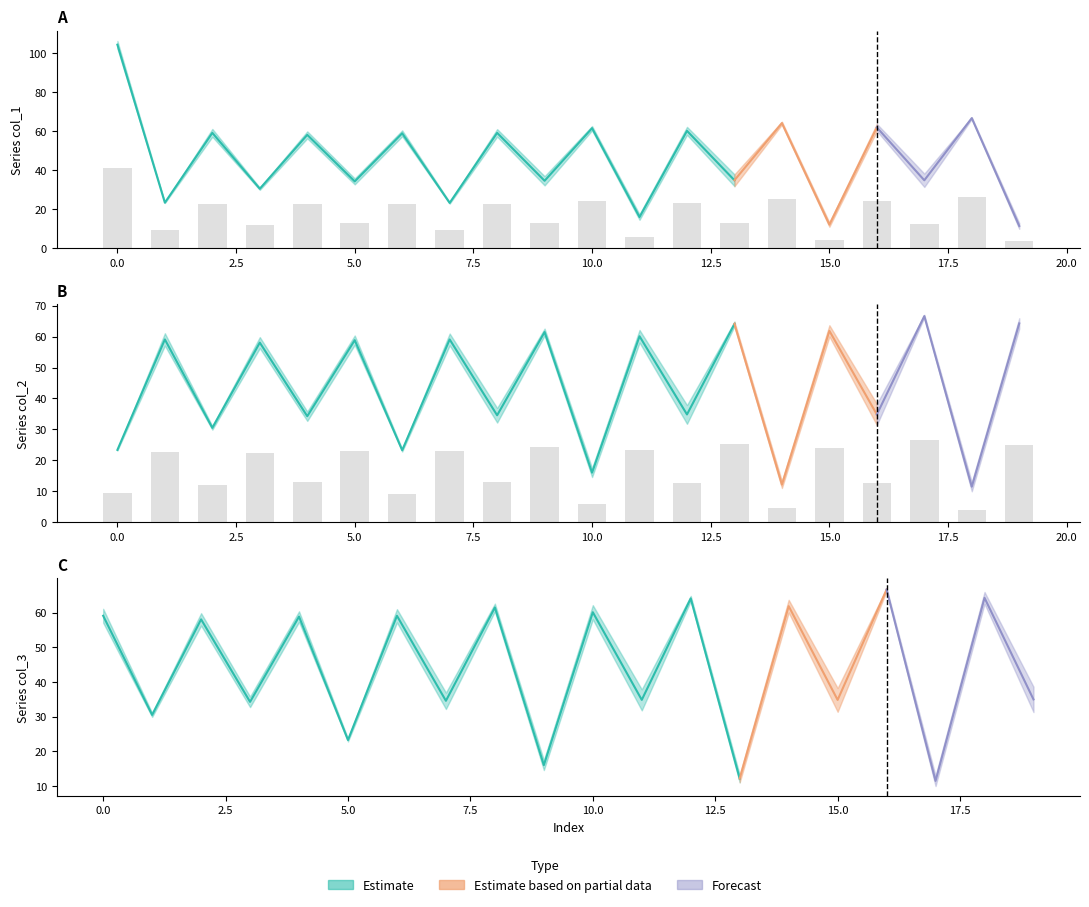

Reading right to left, list all the values displayed in this chart.

col_1_row0: 10.0	66.2	38.3	60.0	11.0	63.4	37.9	58.1	14.6	60.4	36.9	57.2	22.8	57.3	35.8	56.3	31.1	57.1	23.6	106.1
col_1_row1: 12.9	67.1	31.4	63.7	13.2	64.8	31.8	62.2	17.4	62.6	32.2	61.0	23.7	60.4	32.7	59.9	29.9	61.1	23.2	102.3
col_2_row0: 62.6	10.0	66.2	38.3	60.0	11.0	63.4	37.9	58.1	14.6	60.4	36.9	57.2	22.8	57.3	35.8	56.3	31.1	57.1	23.6
col_2_row1: 66.0	12.9	67.1	31.4	63.7	13.2	64.8	31.8	62.2	17.4	62.6	32.2	61.0	23.7	60.4	32.7	59.9	29.9	61.1	23.2
col_3_row0: 38.6	62.6	10.0	66.2	38.3	60.0	11.0	63.4	37.9	58.1	14.6	60.4	36.9	57.2	22.8	57.3	35.8	56.3	31.1	57.1
col_3_row1: 31.3	66.0	12.9	67.1	31.4	63.7	13.2	64.8	31.8	62.2	17.4	62.6	32.2	61.0	23.7	60.4	32.7	59.9	29.9	61.1